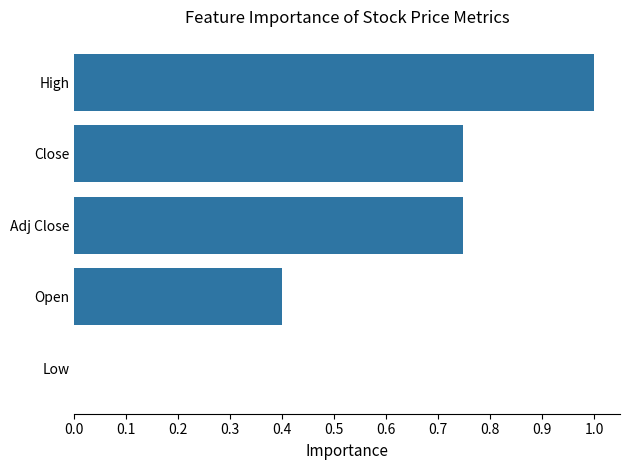

What is the greatest value displayed?

1.0